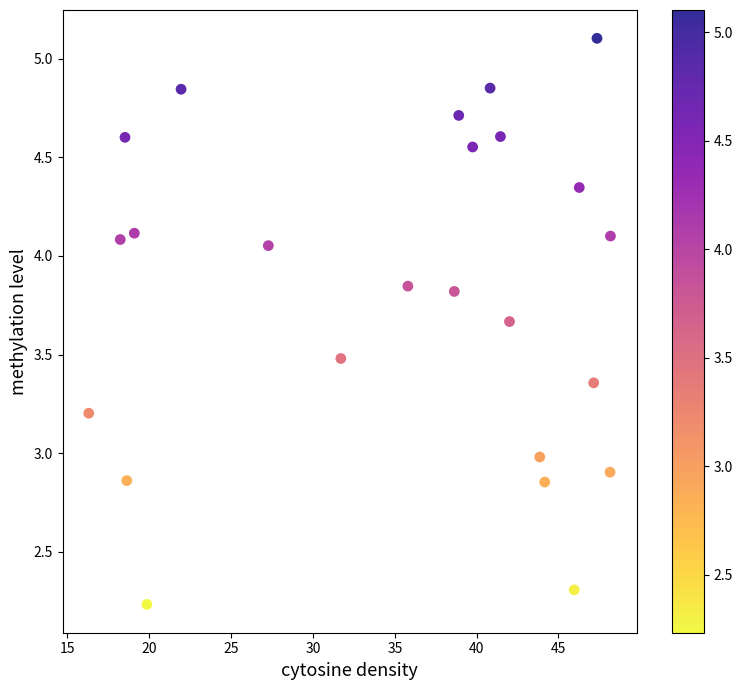

What is the range of X values (max minus min)?

31.9